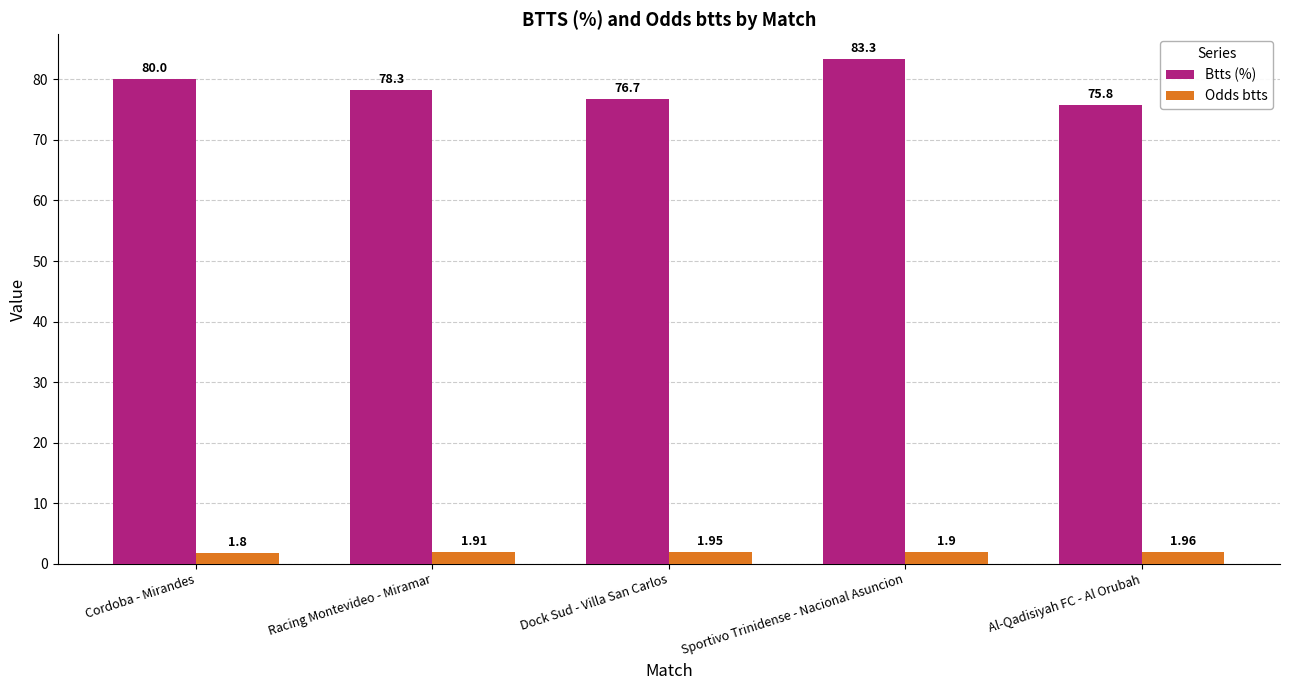

Rank the series by their maximum value, from highest to lowest.

Btts (%), Odds btts